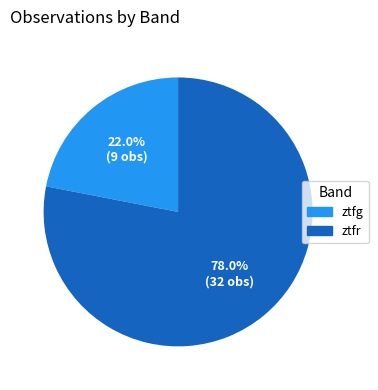

Is ztfr the majority of the pie?

Yes